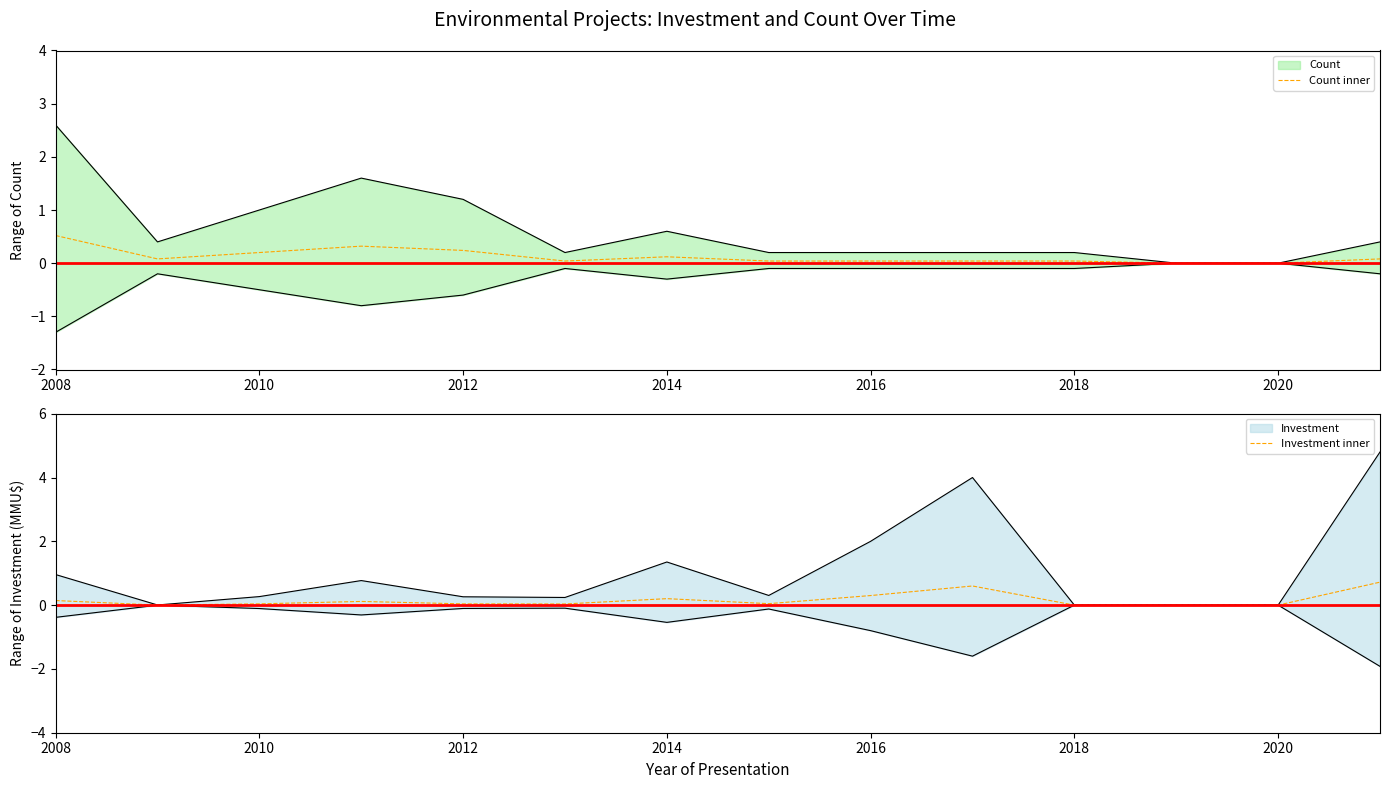

Does the chart have visible grid lines?

No